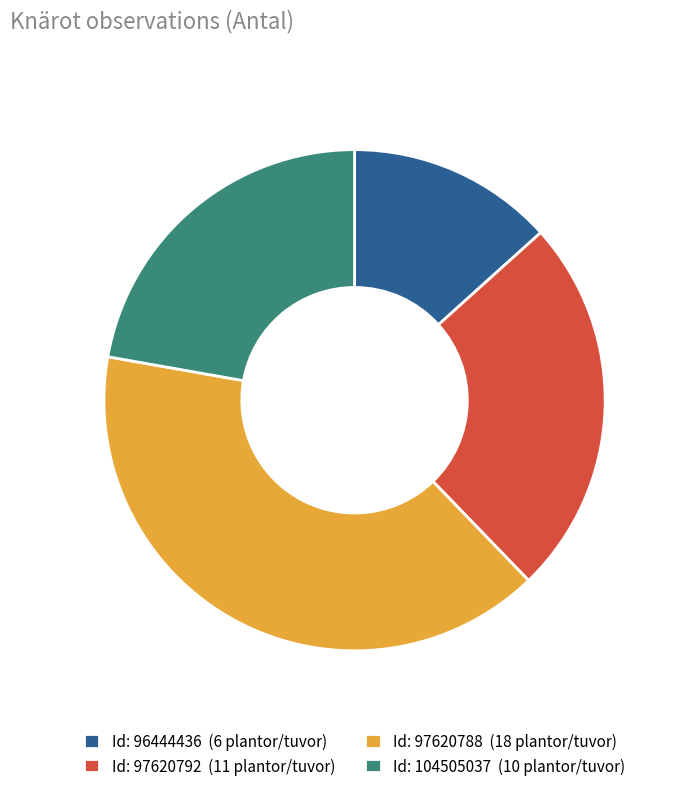

Which slice is the largest?

Id: 97620788 (18 plantor/tuvor)